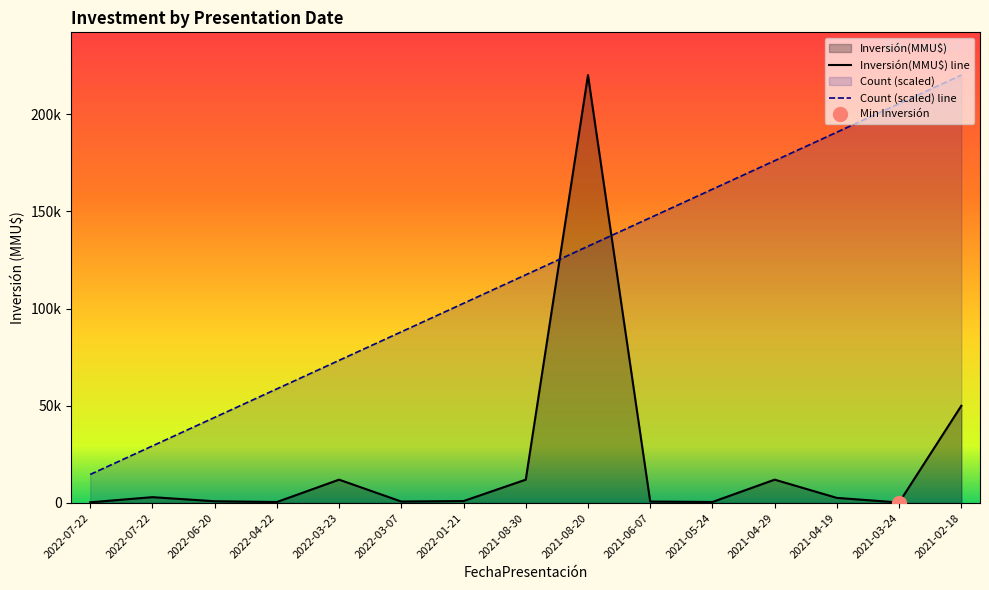

What is the spread (max minus min) of values at 2022-03-07?

87250.0